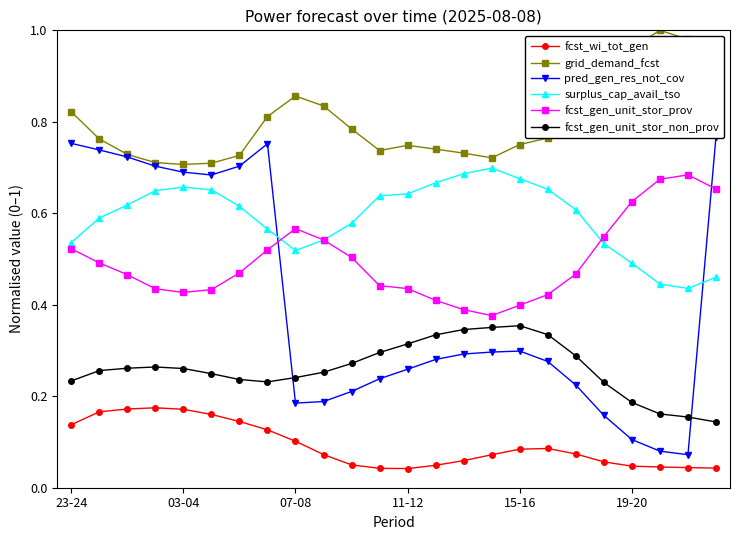

Is the value of fcst_gen_unit_stor_prov at 14 greater than the value of grid_demand_fcst at 11?

No